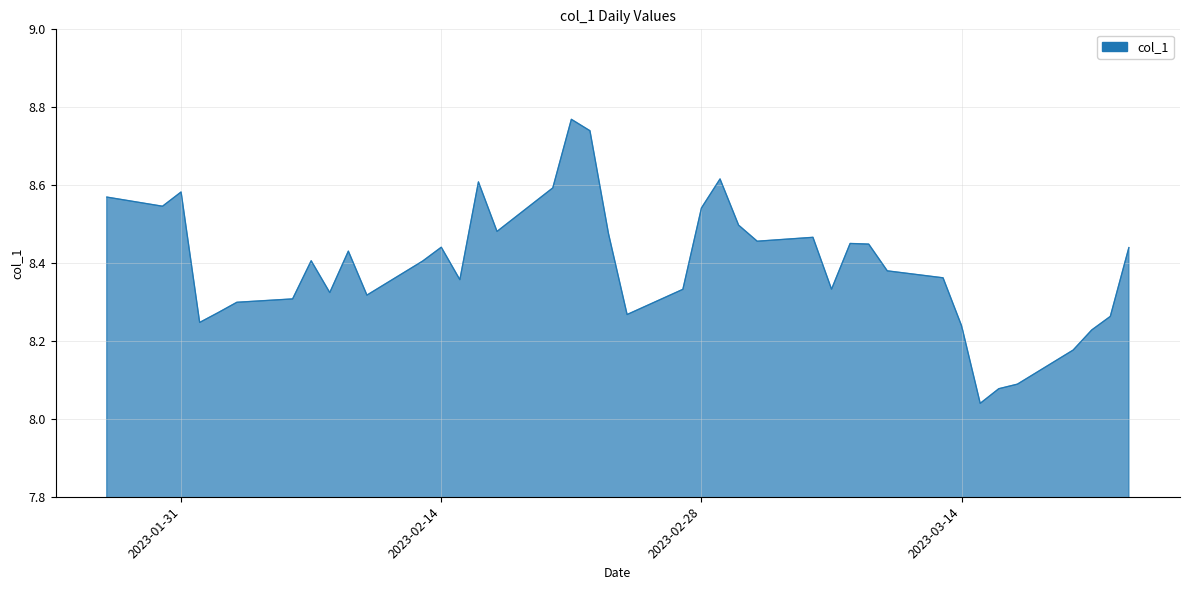

Where is the first local minimum?

2023-01-30